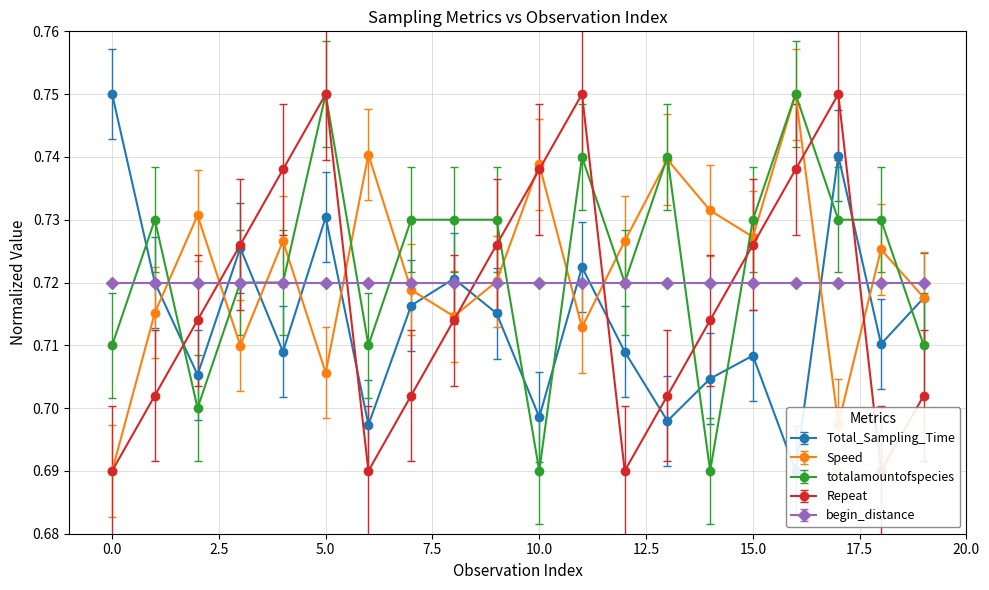

What is the smallest value displayed?

0.7